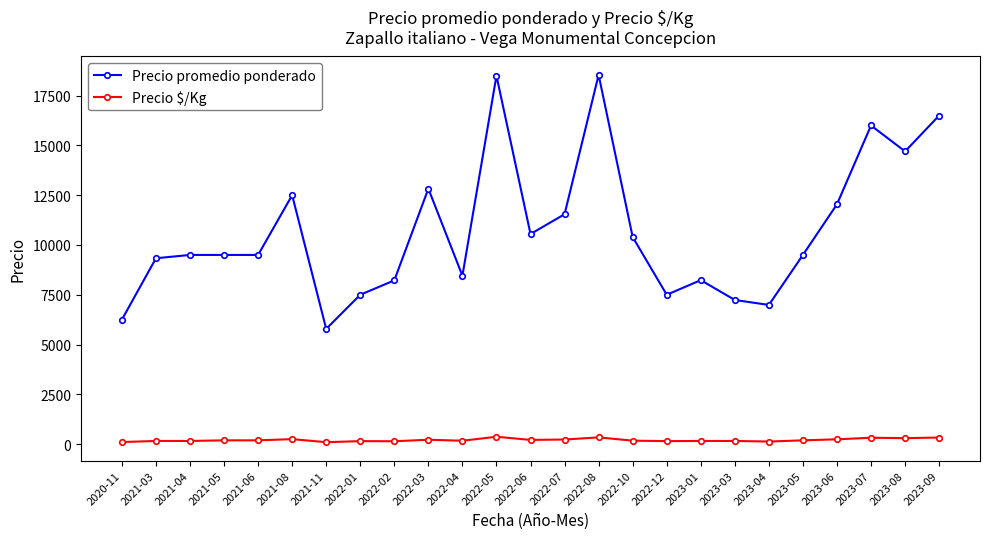

Rank the series by their average value, from lowest to highest.

Precio $/Kg, Precio promedio ponderado